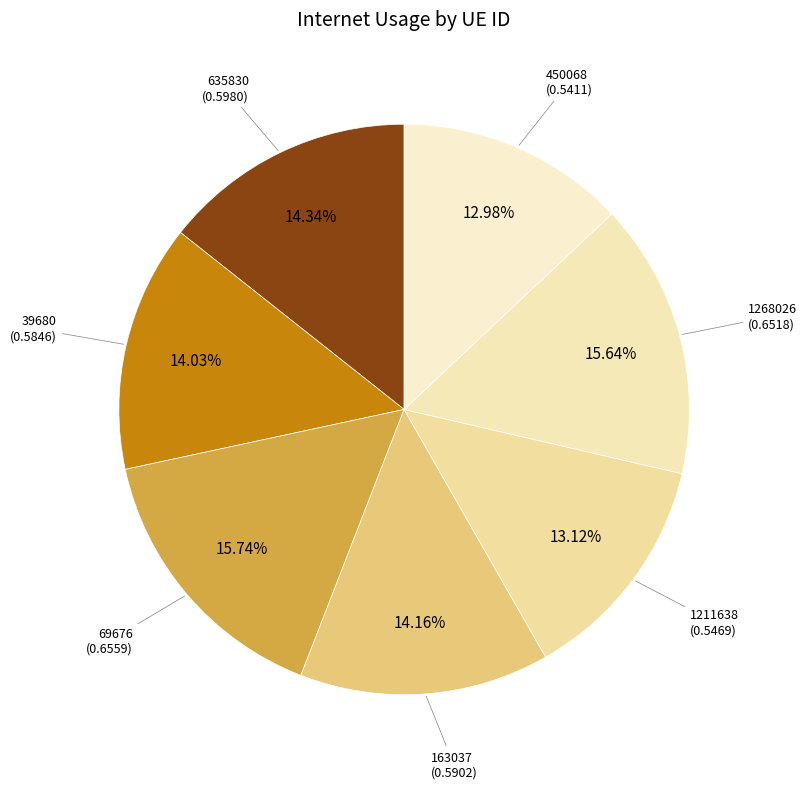

True or false: 69676 accounts for 27% of the total.

False